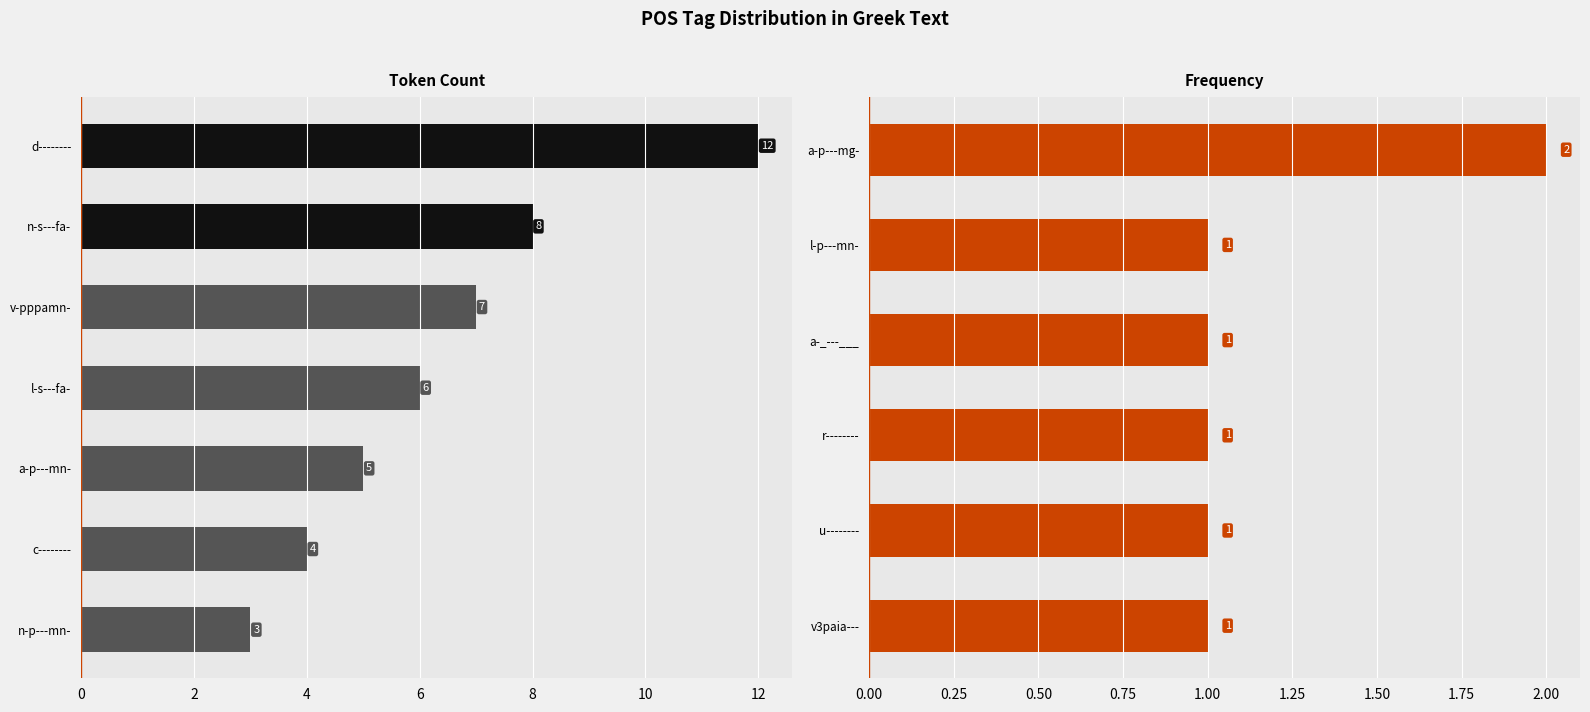

What is the difference between the second highest and second lowest values?

7